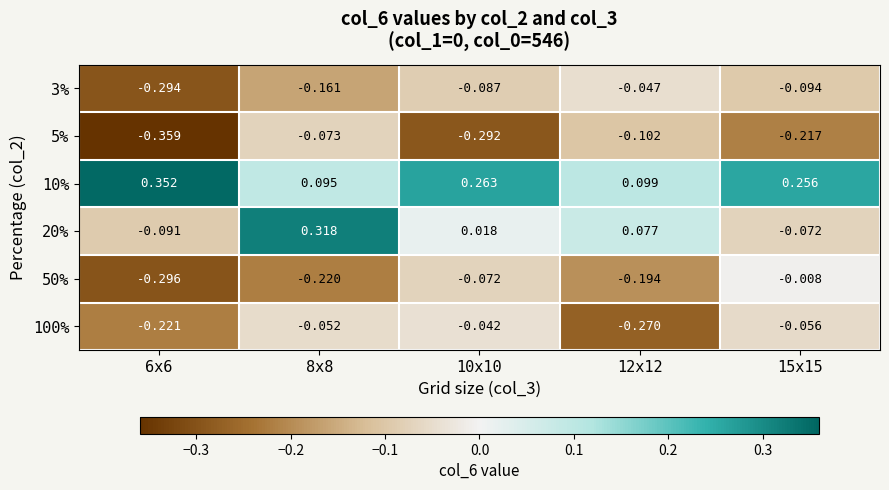

Is the value of 20% at 6x6 greater than the value of 5% at 10x10?

Yes